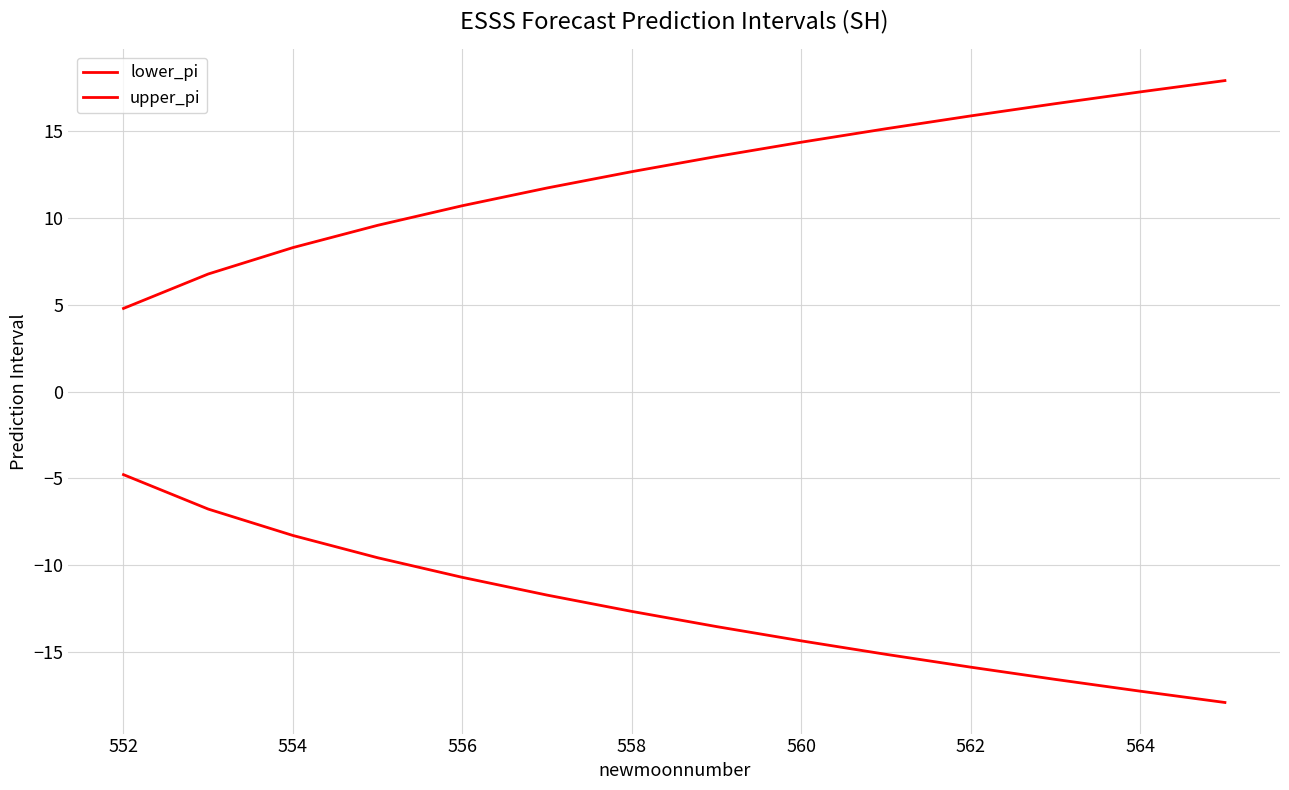

Does the chart have visible grid lines?

Yes